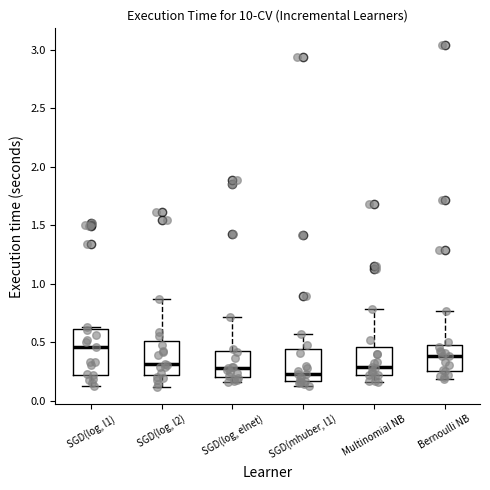

Which box is the tallest, from its lower edge to its upper edge?

SGD(log, l1)